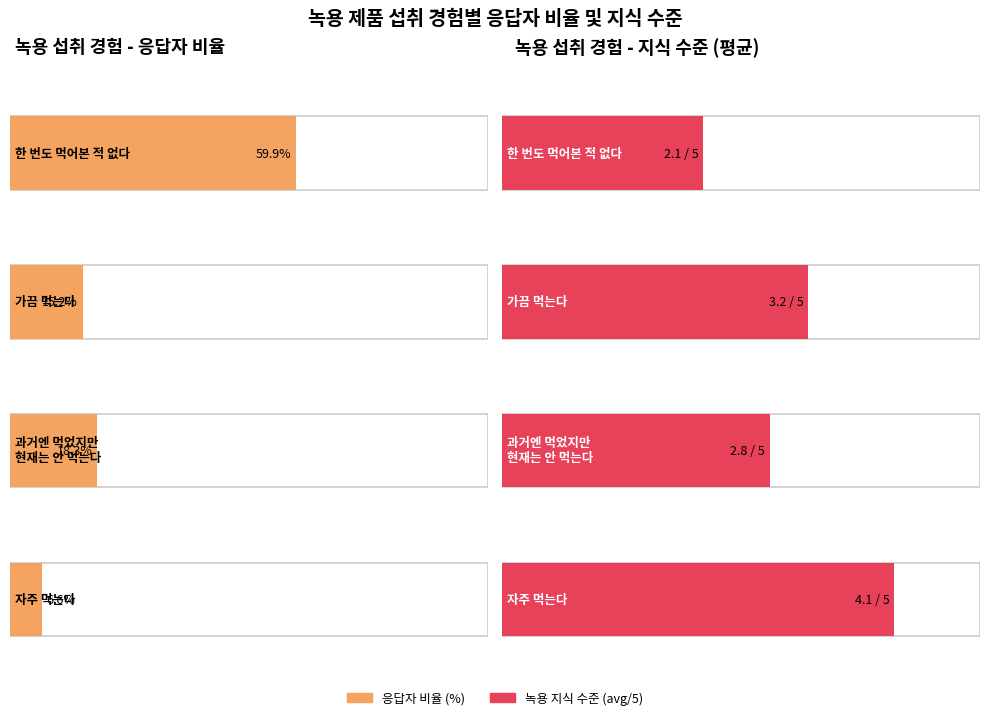

What is the label of the 3rd bar from the right?

가끔 먹는다